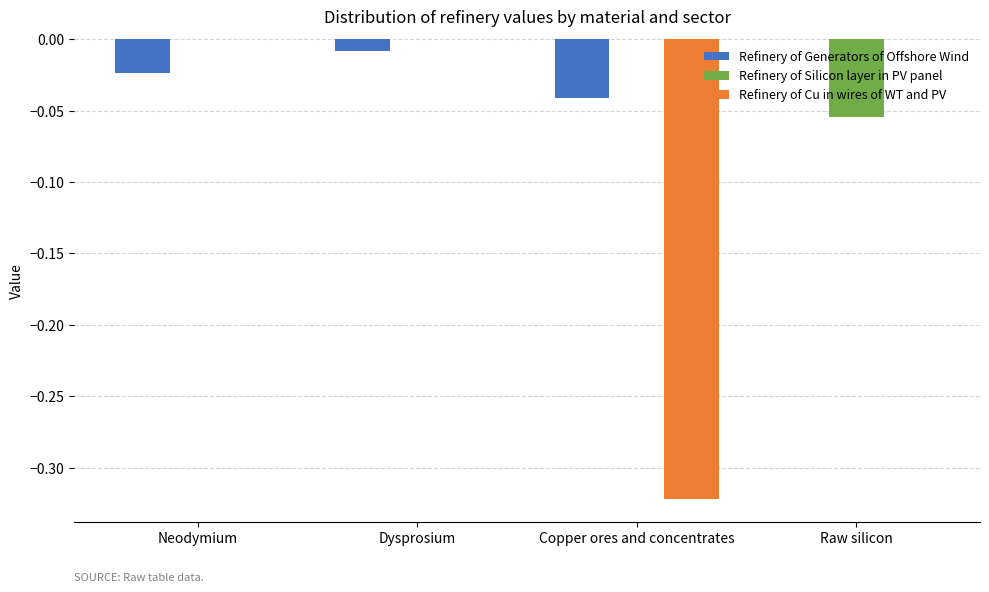

At which category is the sum across all series the highest?

Dysprosium